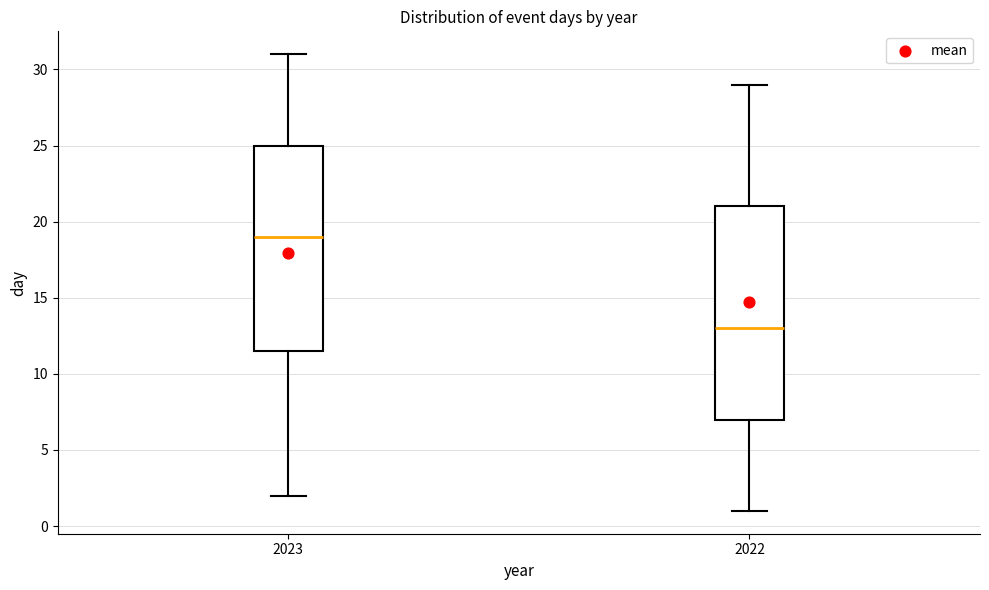

Reading left to right, read every box against the y-axis: the position of its median line, the range the box covers, and the ends of its whiskers. The values are not printed on the chart, so give them approximately, as read against the axis.

2023: median 19.0, box 11.5 to 25.0, whiskers 2.0 to 31.0
2022: median 13.0, box 7.0 to 21.0, whiskers 1.0 to 29.0